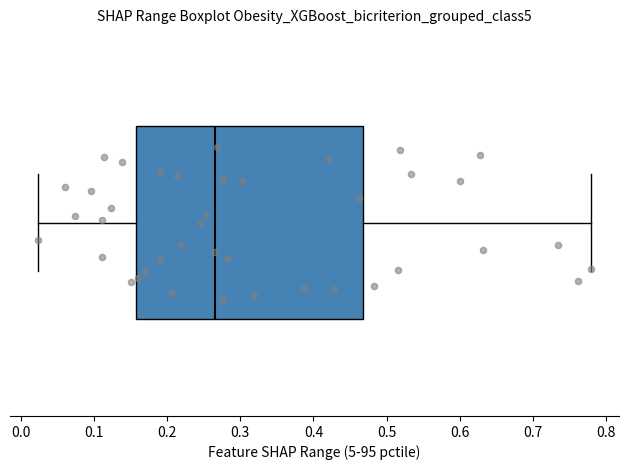

Transcribe this box plot: give where the median line is, the range the box spans, and where the two whiskers end, as read against the x-axis. The values are not printed on the chart, so give them approximately, as read against the axis.

median 0.27, box 0.16 to 0.47, whiskers 0.02 to 0.78